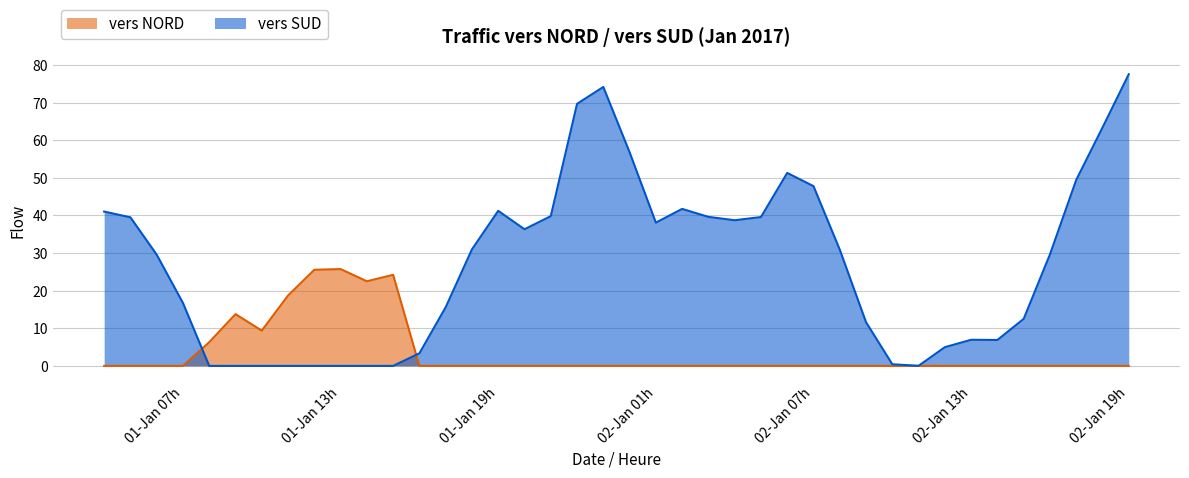

What is the total value across all series at 2017-01-01 23:00:00?

74.2